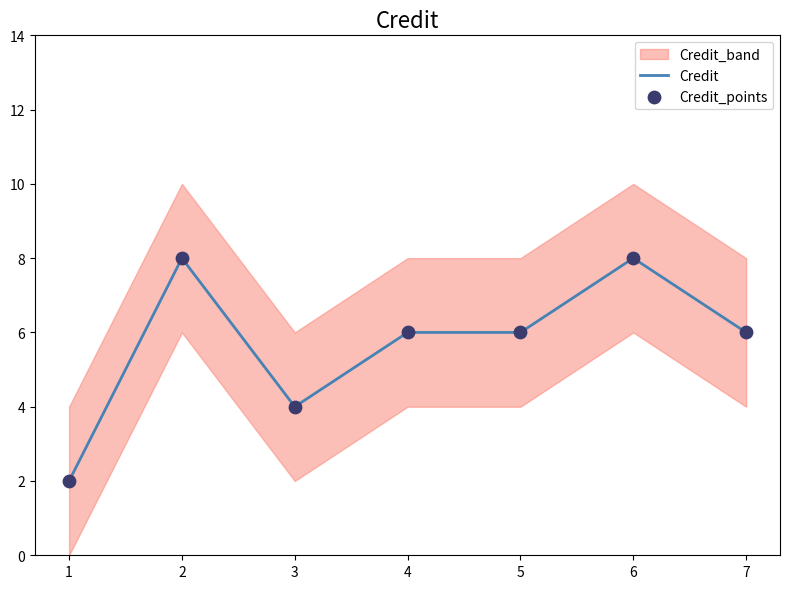

Which series has the widest spread of Y values?

Credit